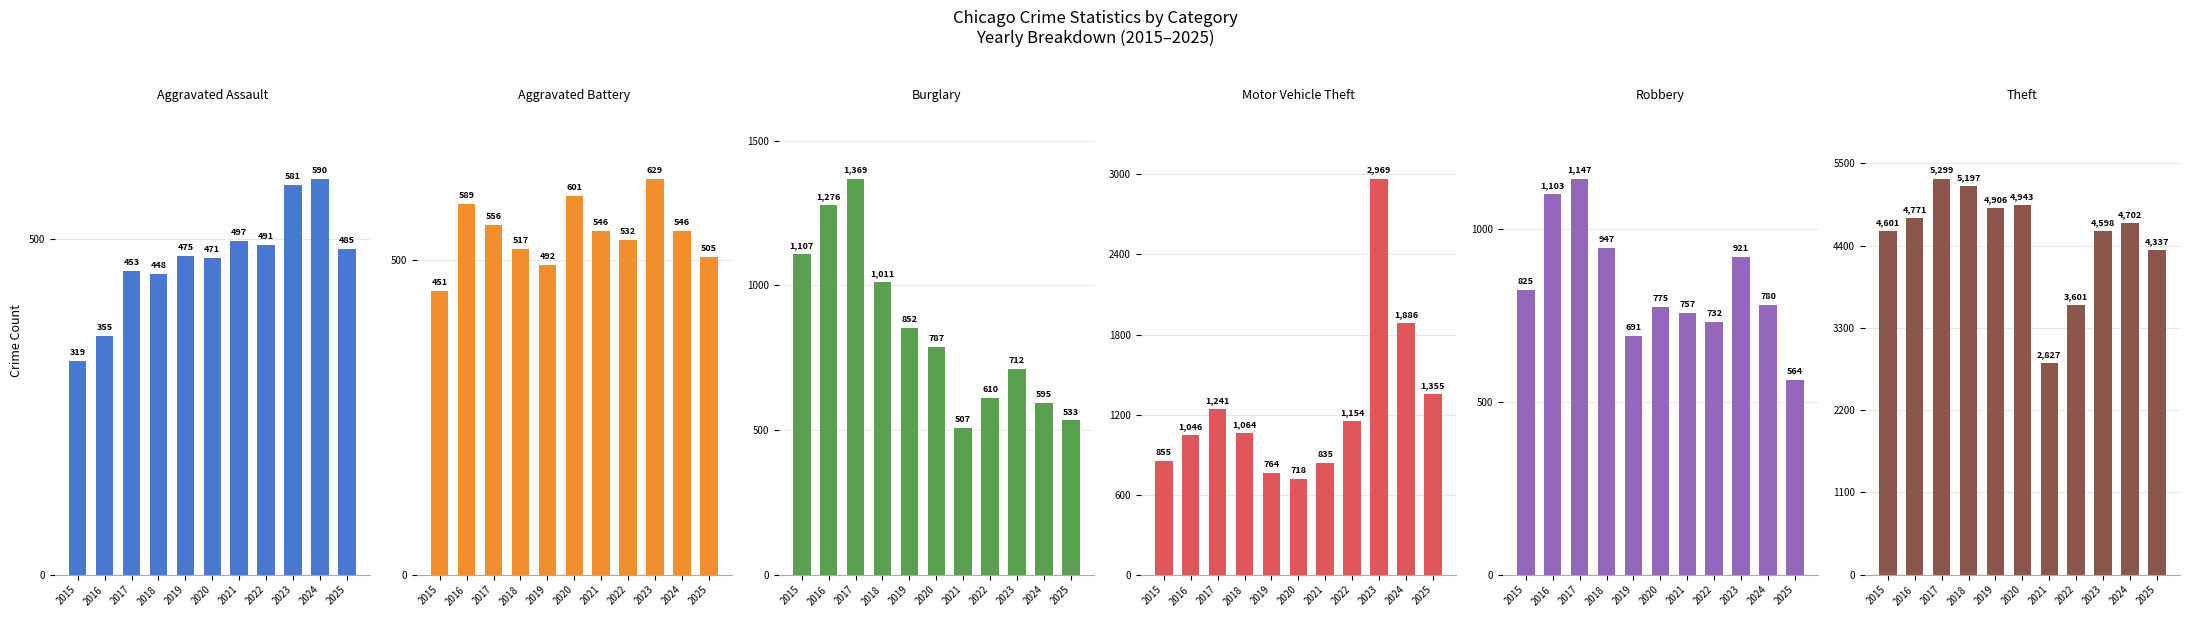

Is the value of Theft at 2022 greater than the value of Motor Vehicle Theft at 2025?

Yes